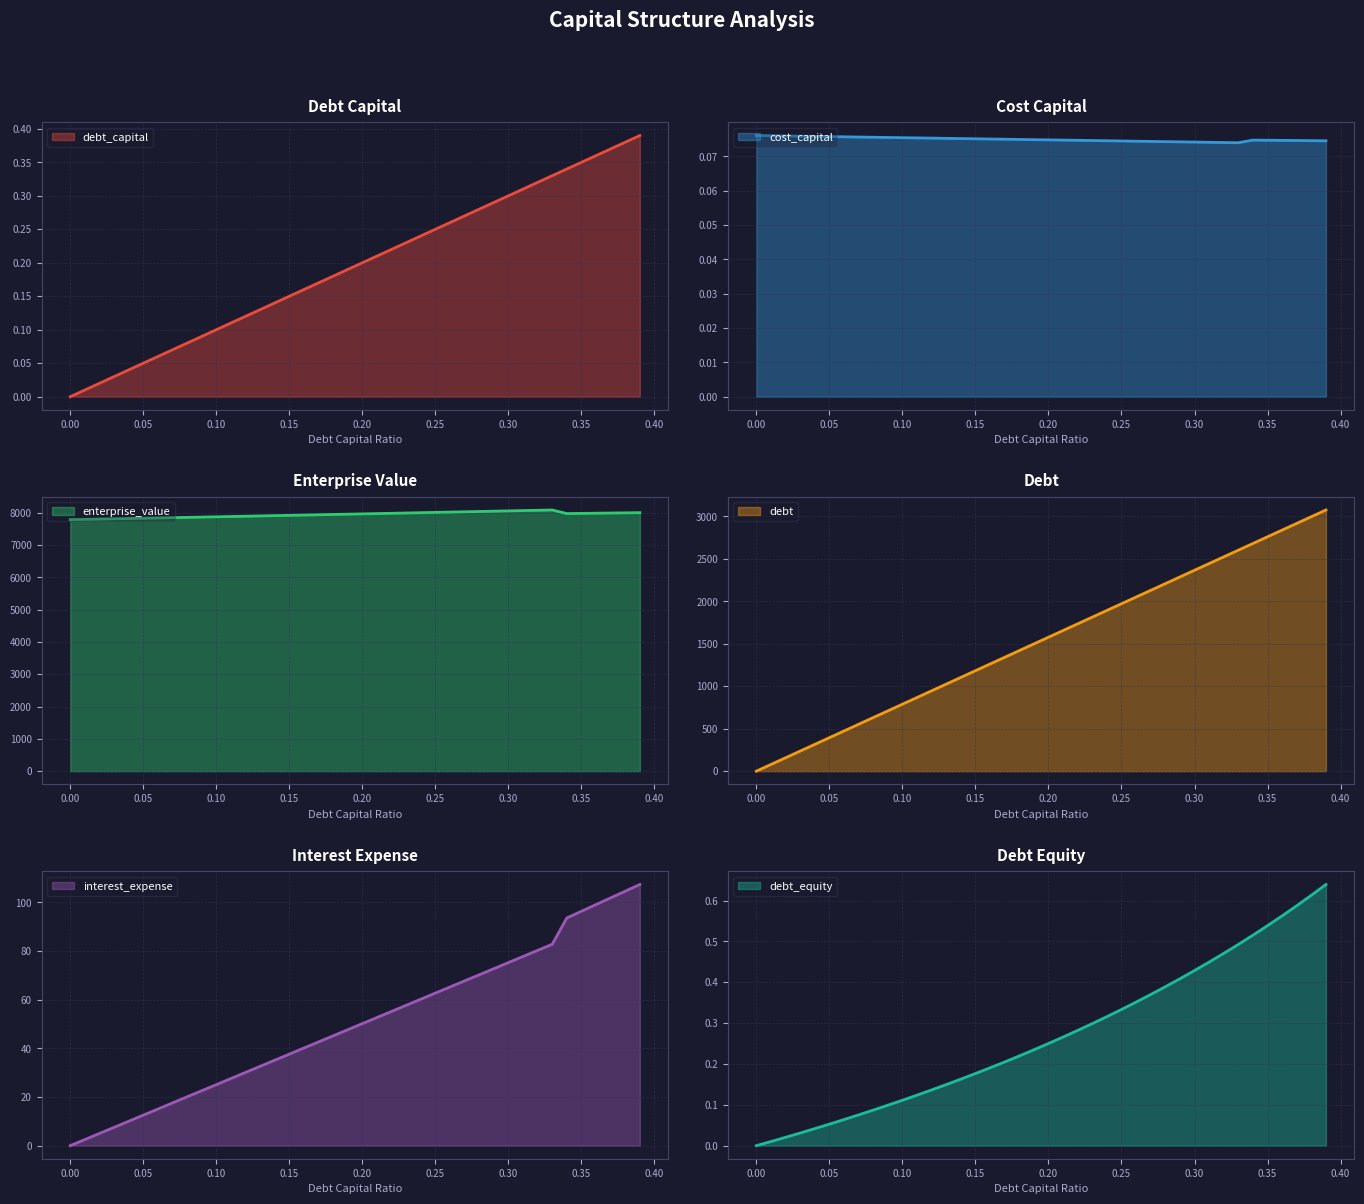

True or false: debt and debt_capital intersect in this chart.

False